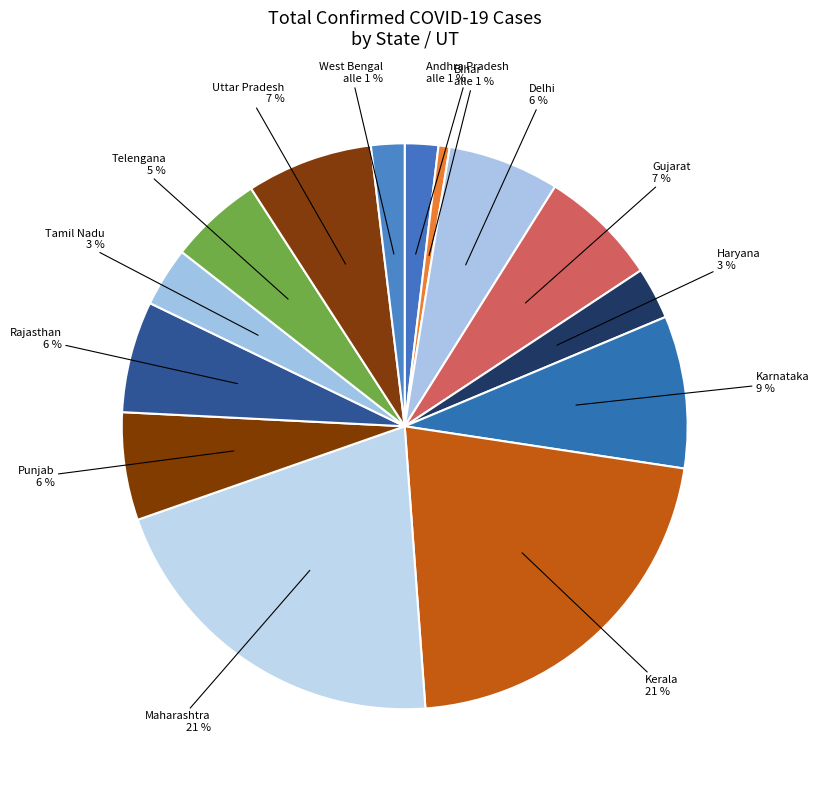

Count the number of slices in the pie.

14